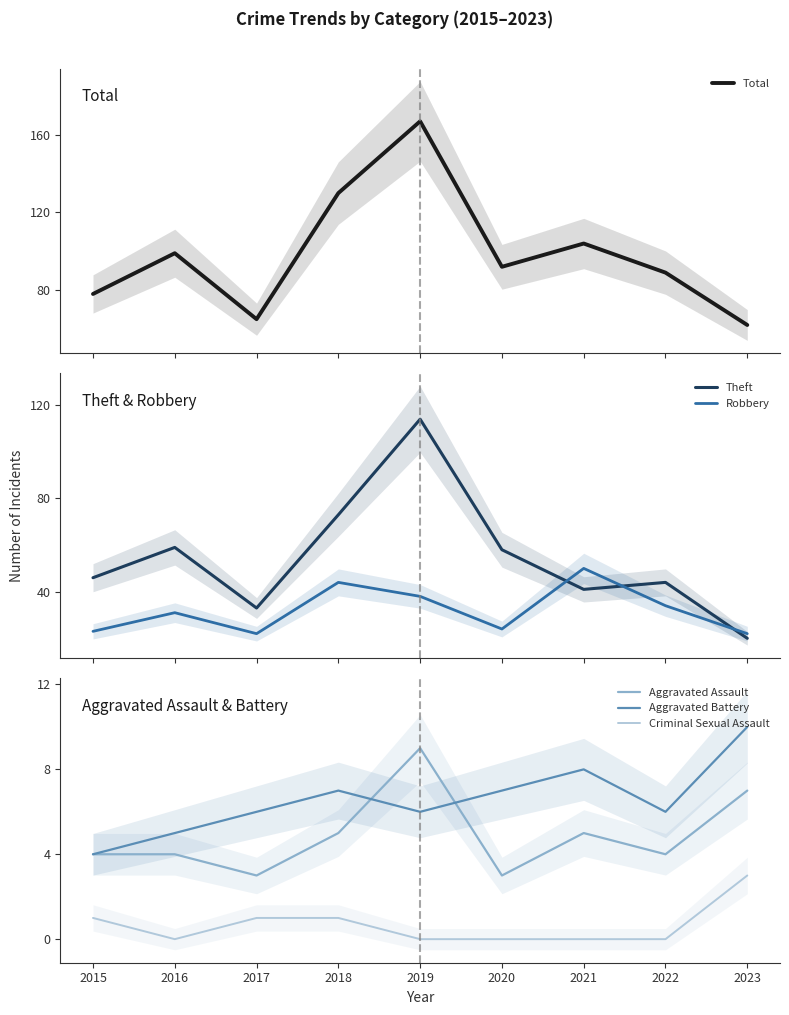

What are all the series names shown in the legend?

Total, Theft, Robbery, Aggravated Assault, Aggravated Battery, Criminal Sexual Assault